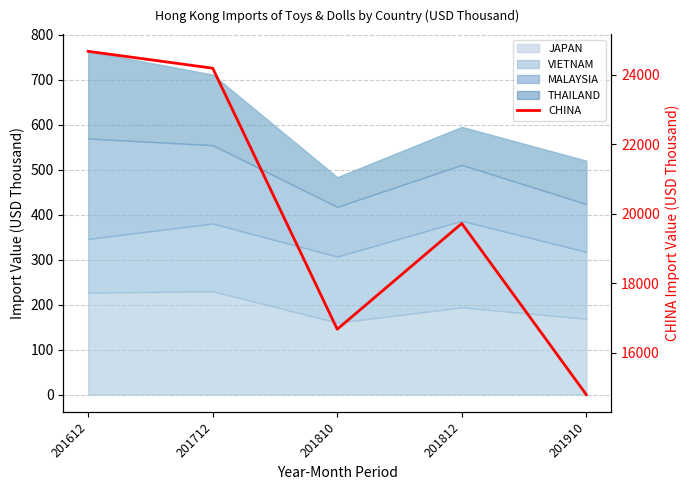

Reading left to right, extract all data points from this chart.

201612=24679.2	201712=24193.4	201810=16681.8	201812=19726.3	201910=14799.3